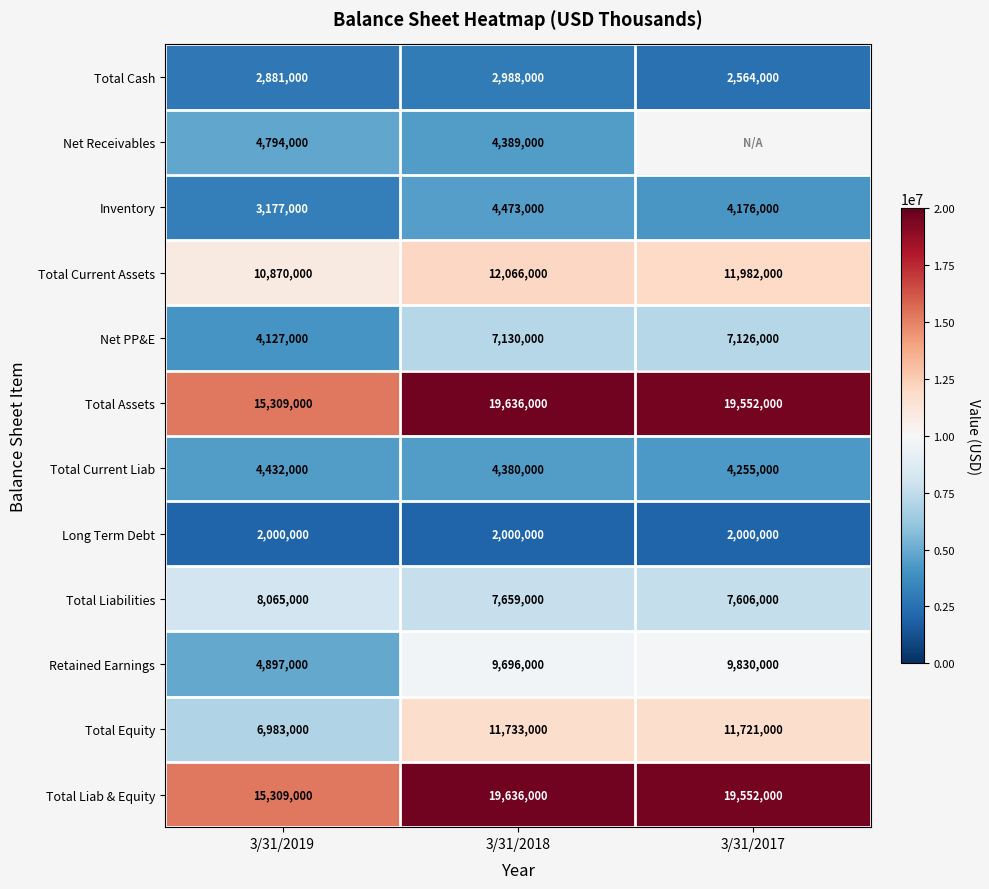

List the labels in order of Total Current Liab value, largest first.

3/31/2019, 3/31/2018, 3/31/2017